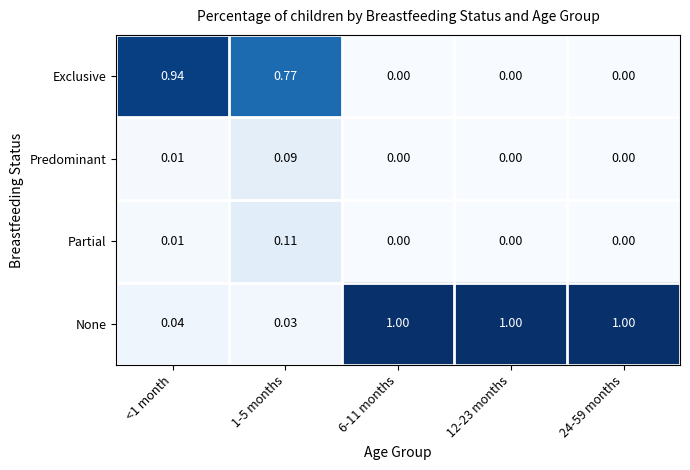

Which series changed the most between <1 month and 1-5 months?

Exclusive